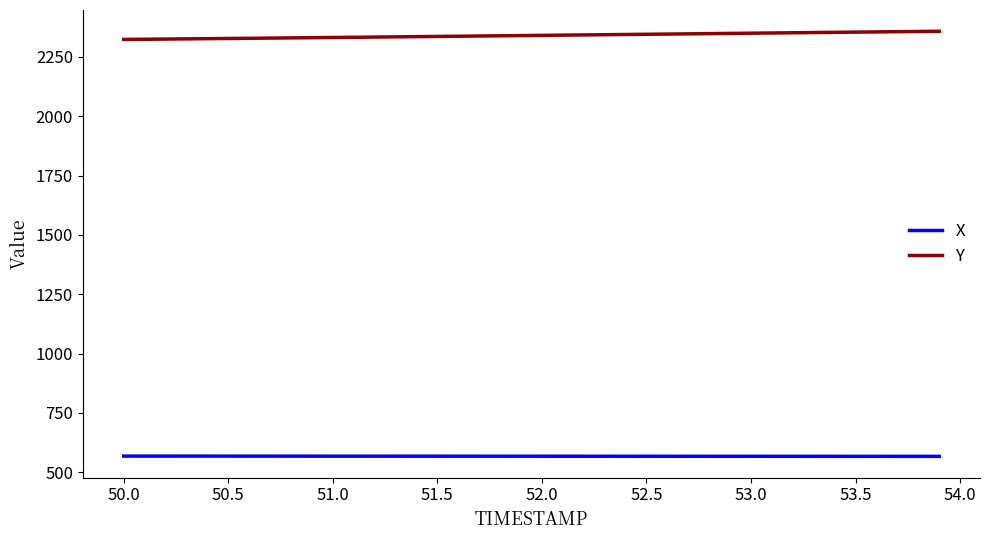

List the series in order of their peak value, highest first.

Y, X